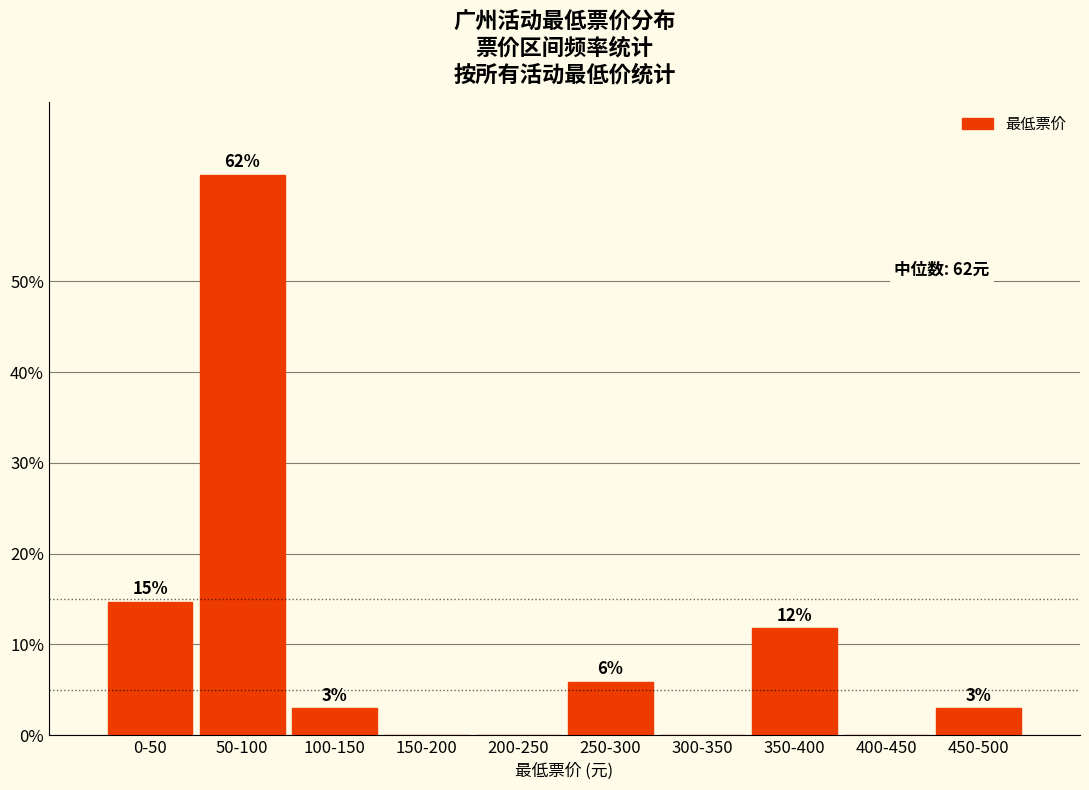

Are the bars horizontal?

No